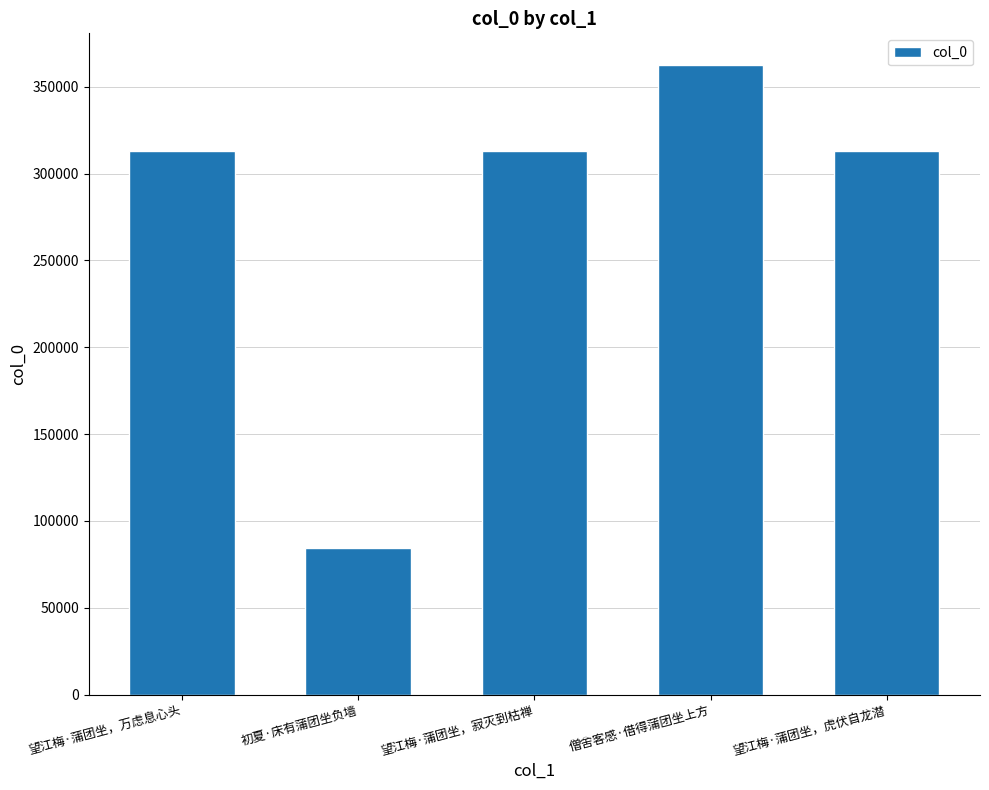

How many series are shown in this chart?

1